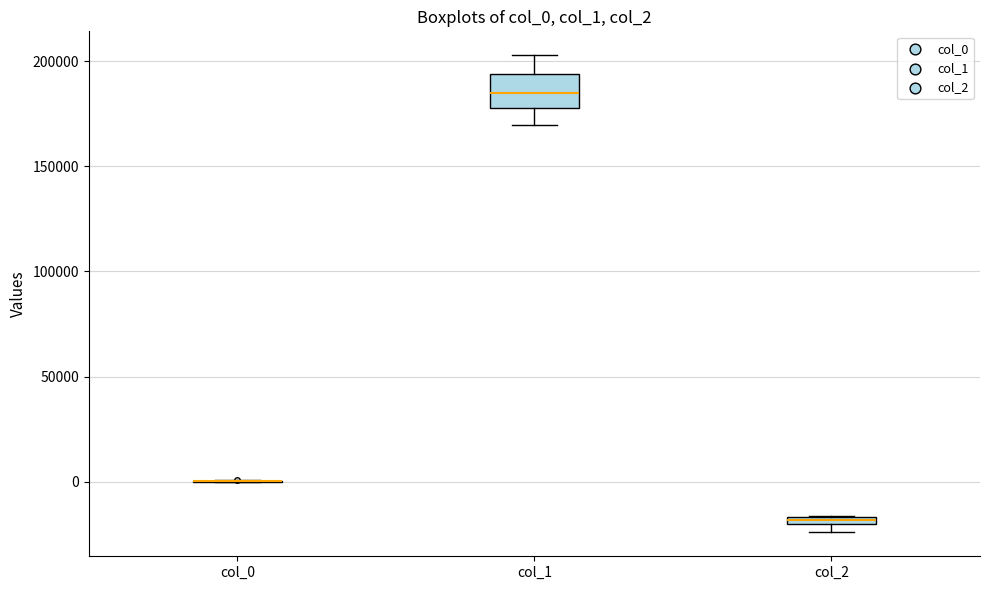

Where is the lower edge of the box for col_2 on the y-axis? The values are not printed on the chart, so give them approximately, as read against the axis.

-20000